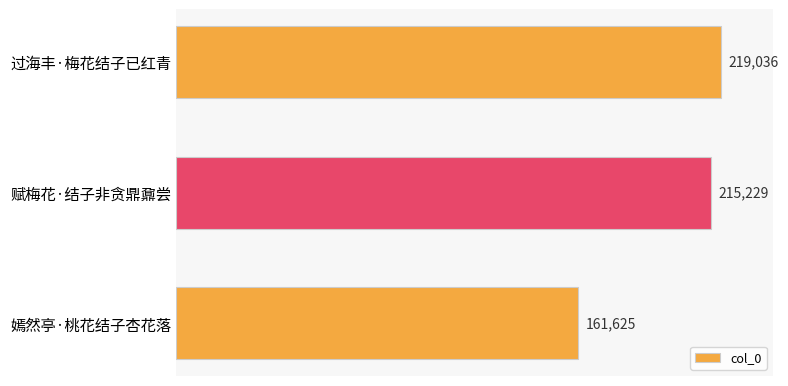

The value at 过海丰·梅花结子已红青 is 309073. True or false?

False